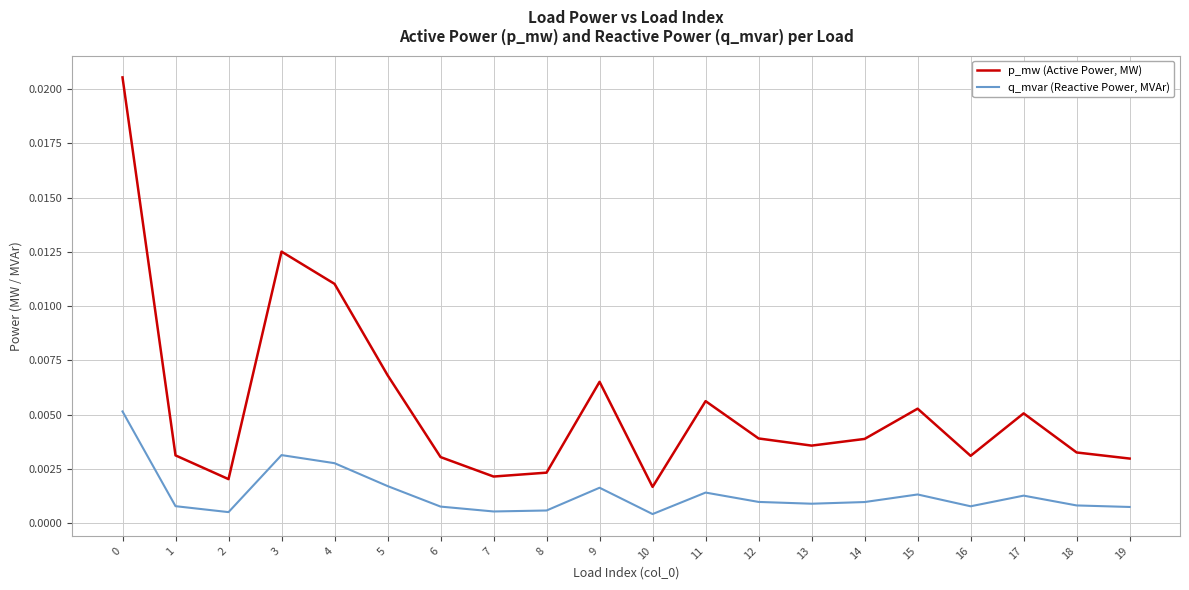

True or false: q_mvar (Reactive Power, MVAr) and p_mw (Active Power, MW) intersect in this chart.

False